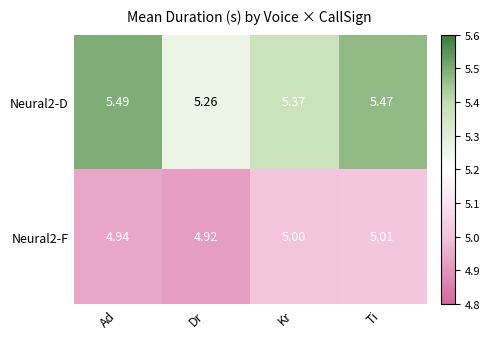

List the labels in order of Neural2-D value, largest first.

Ad, Ti, Kr, Dr